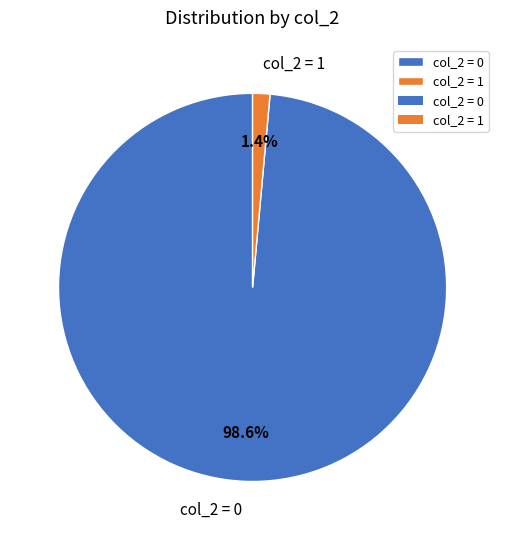

Is col_2 = 0 the majority of the pie?

Yes